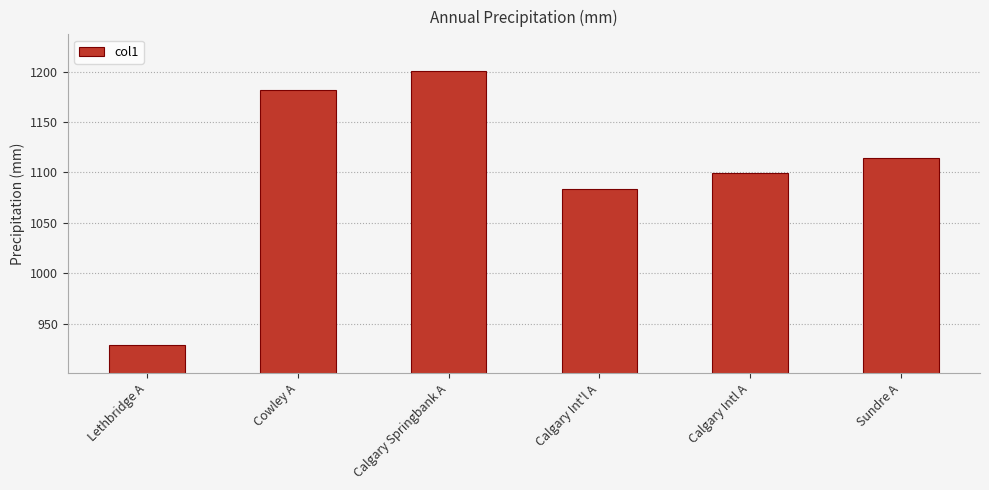

True or false: the data shows 1806.3 at Calgary Intl A.

False